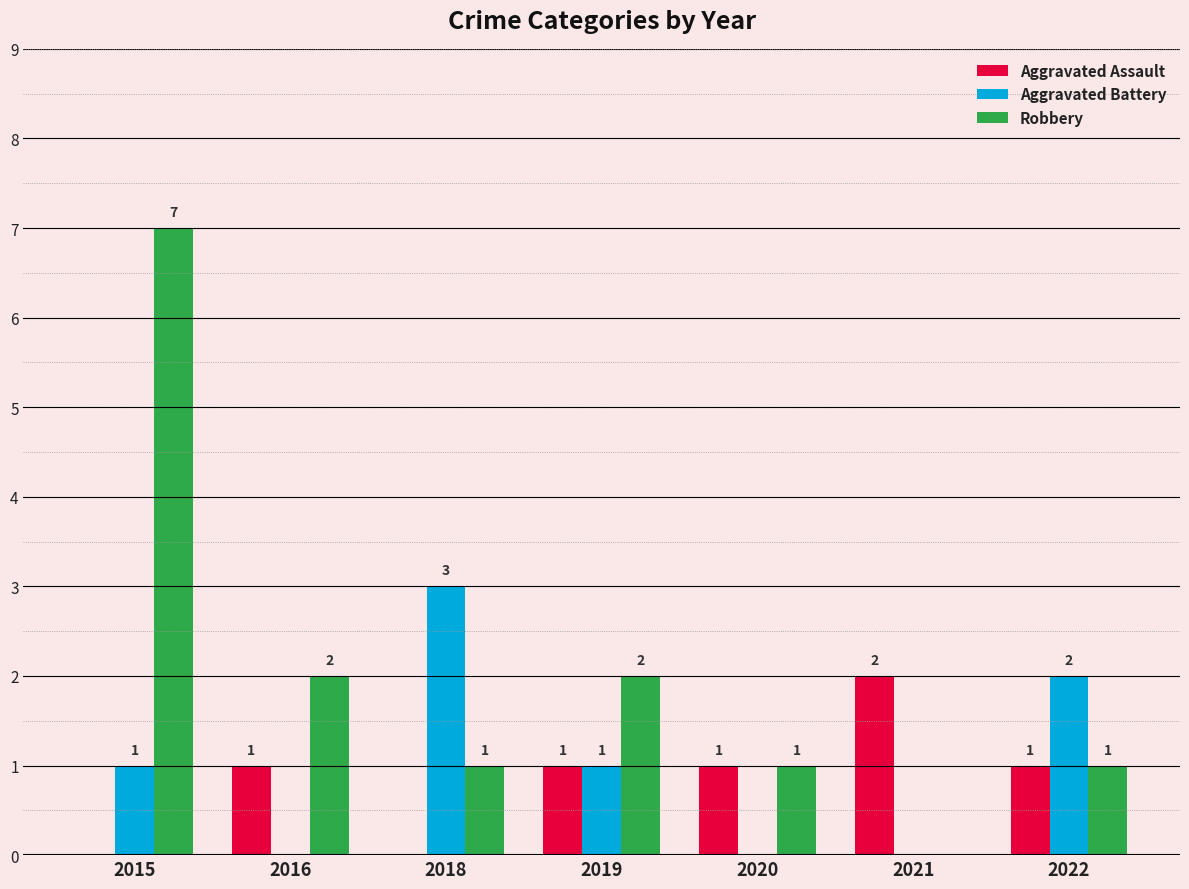

What are all the series names shown in the legend?

Aggravated Assault, Aggravated Battery, Robbery